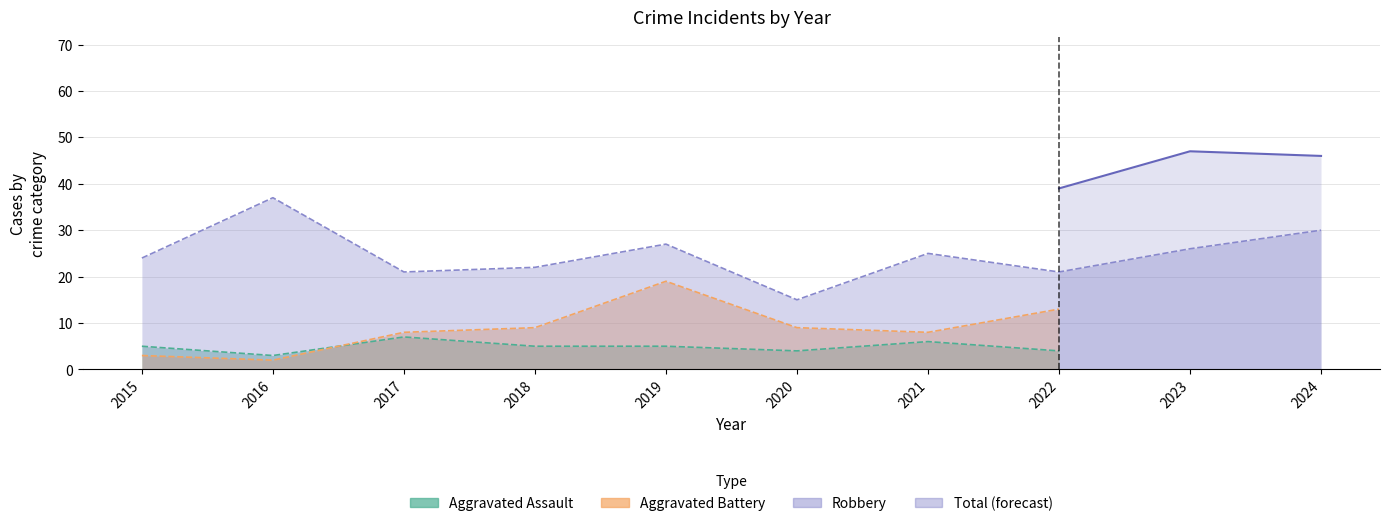

At which category does Total reach its first local valley?

2017